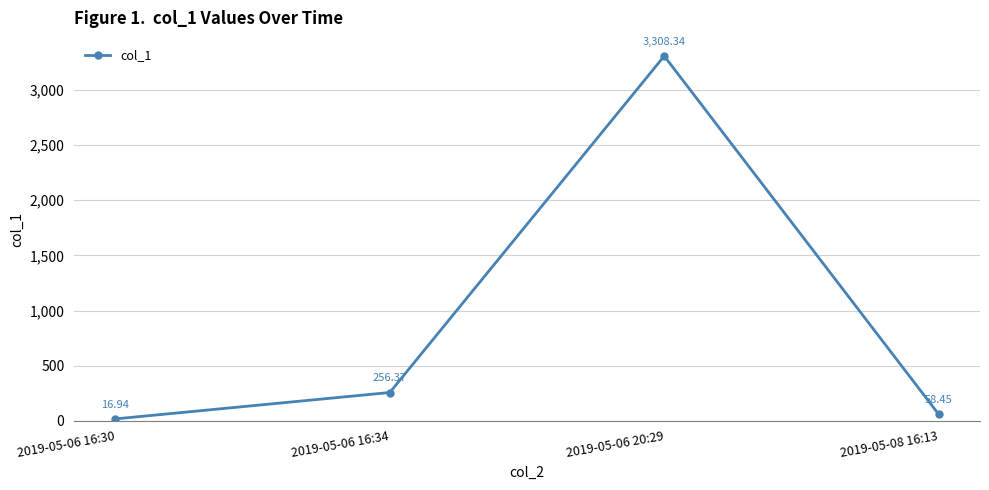

Reading left to right, list all the values displayed in this chart.

16.9	256.4	3308.3	58.5